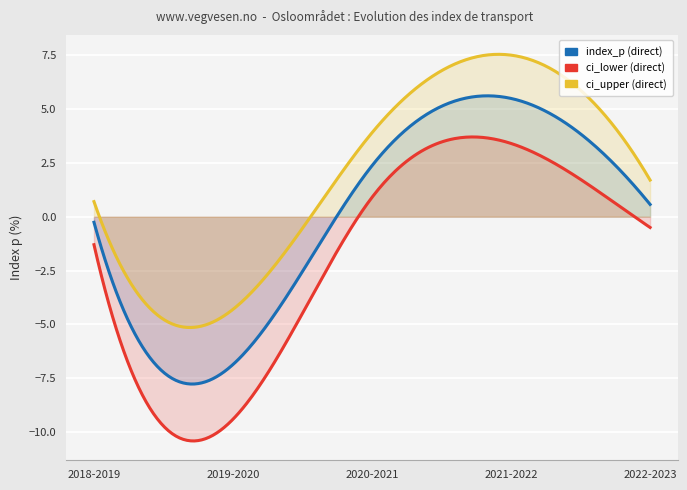

True or false: index_p has a value of 2.4 at 2020-2021.

True